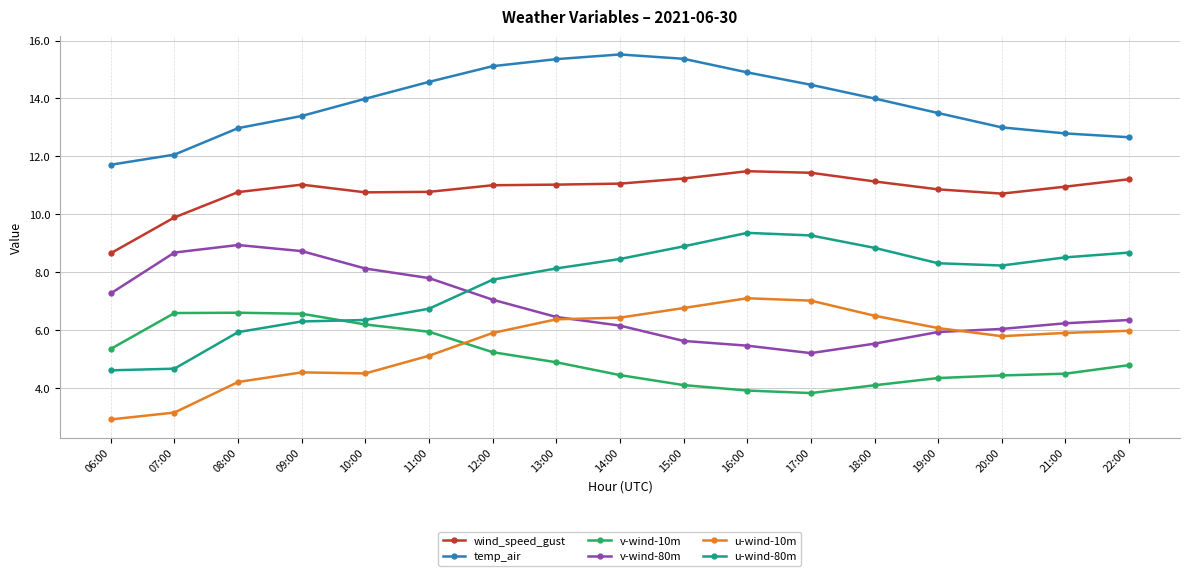

What is the sum of all v-wind-80m values?

115.5